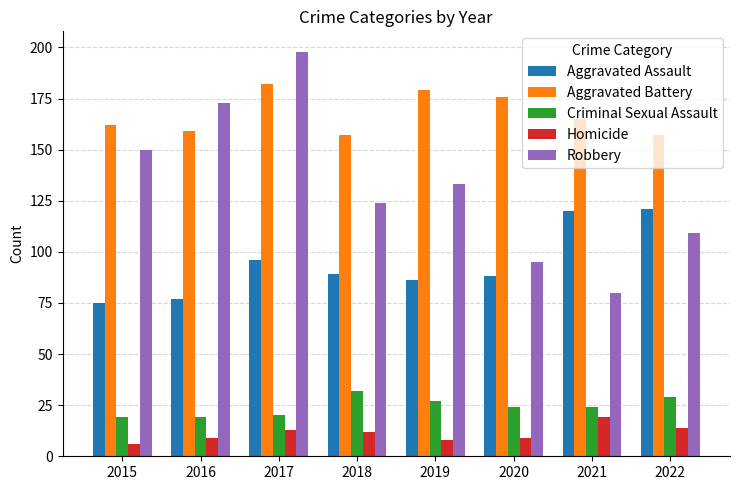

What is the difference between the highest and lowest values at 2016?

164